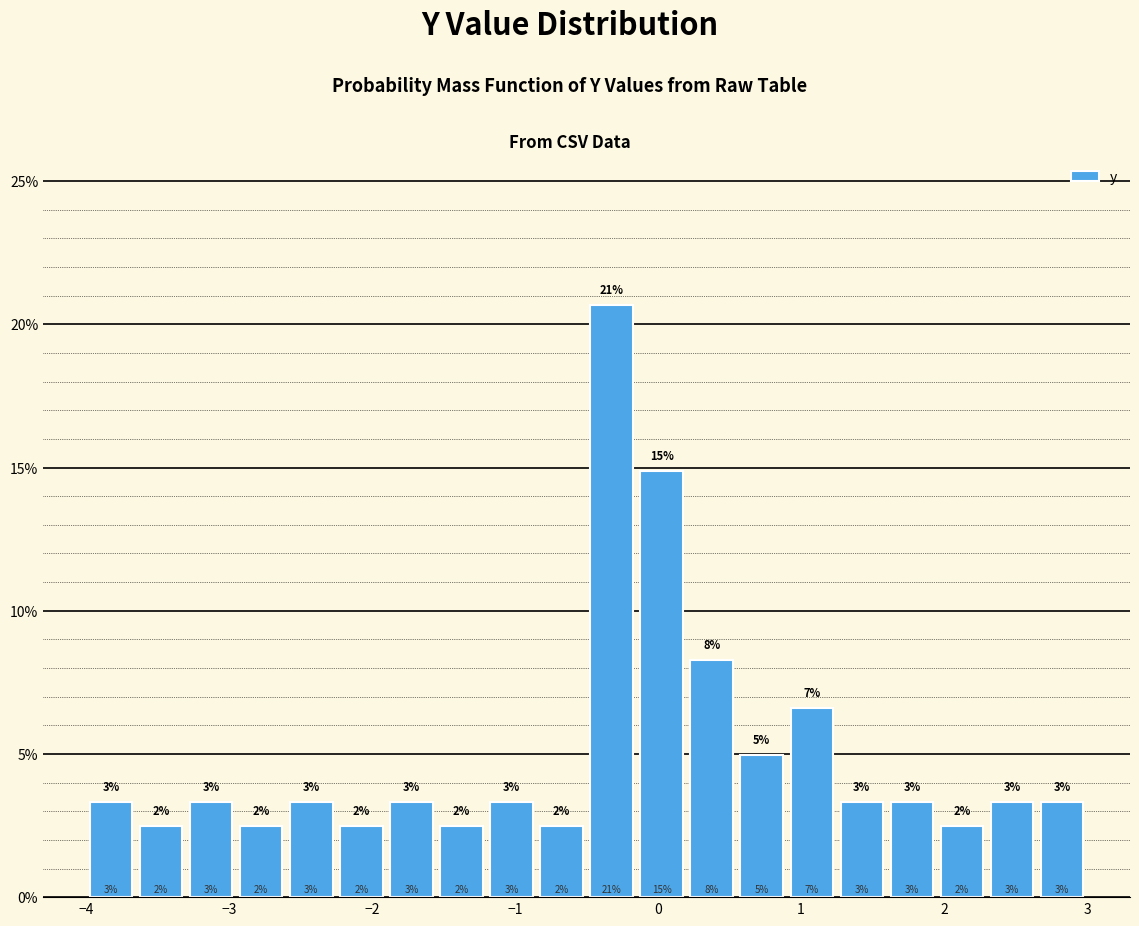

Around what value on the x-axis is the tallest bar? Give the approximate position of its centre, as read against the axis.

-0.3